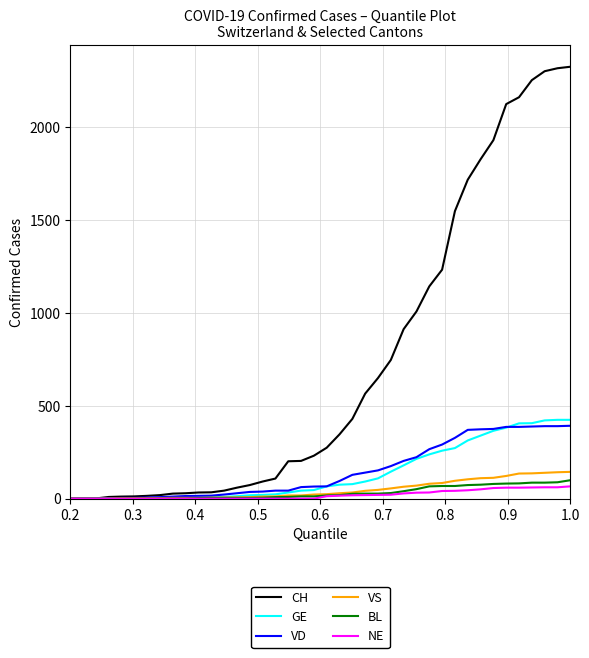

Which series has the widest spread of values?

CH